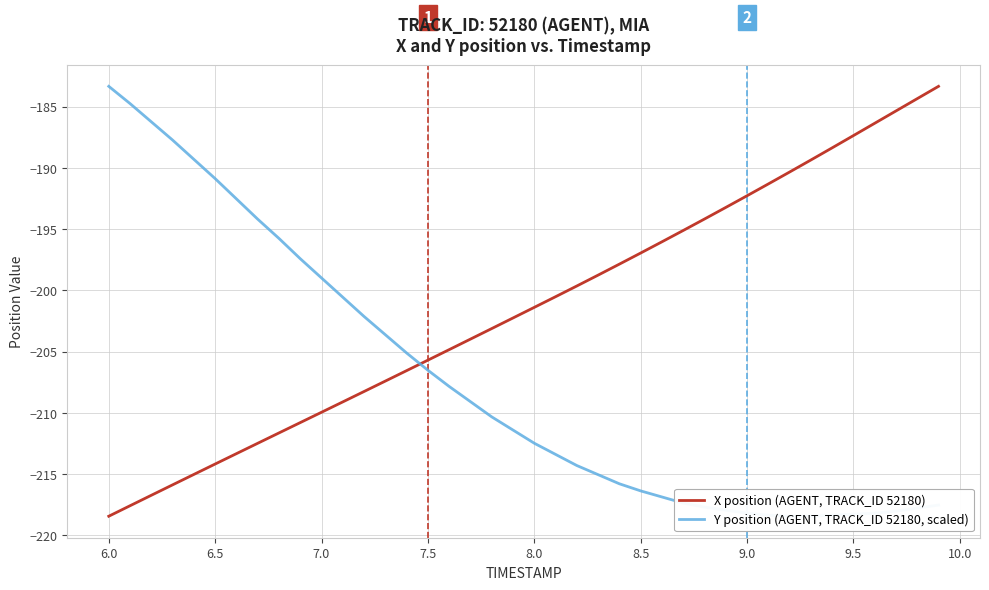

What is the highest value of the X position (AGENT, TRACK_ID 52180) series?

-183.4